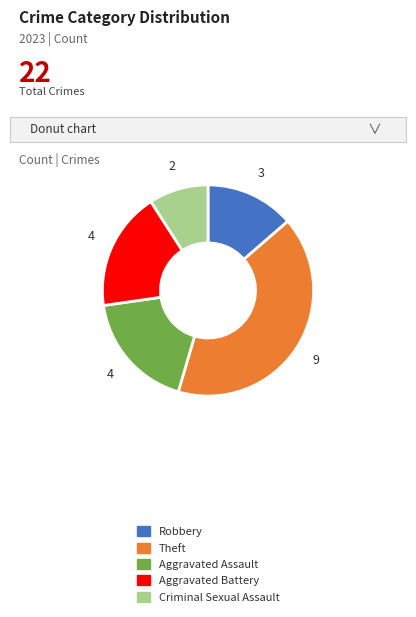

How many slices are in this pie chart?

5